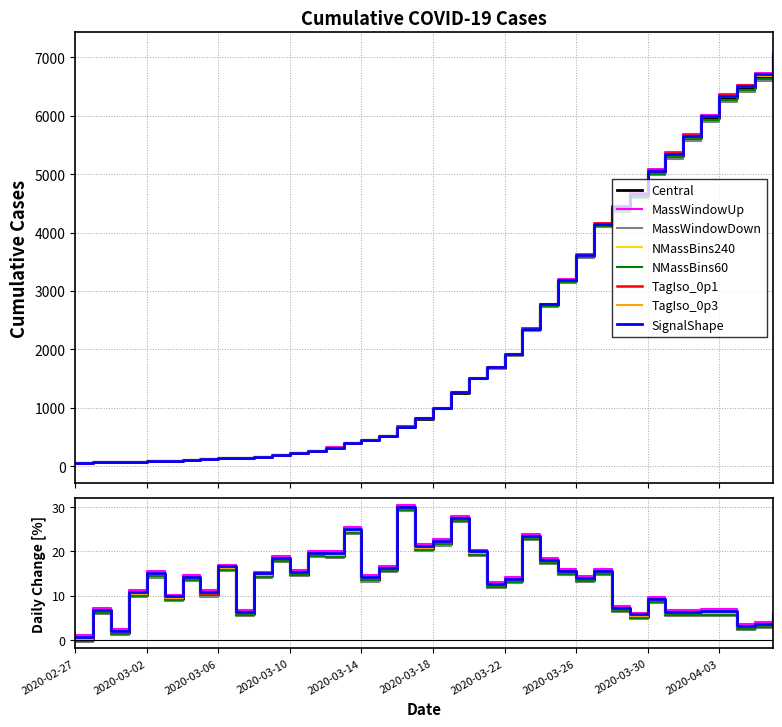

What is the approximate value at 2020-03-15, to the nearest 50?

500